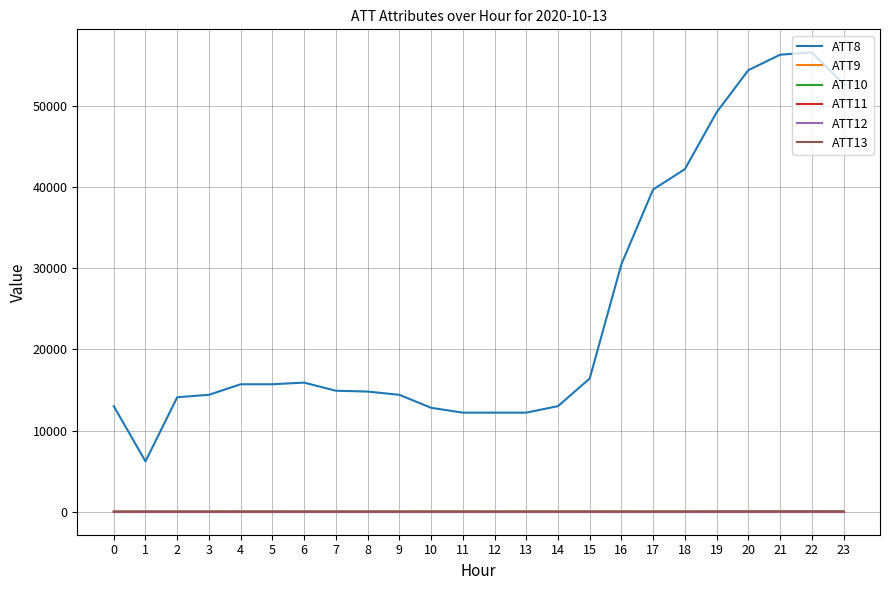

Reading left to right, transcribe all the data shown in this chart.

ATT8: 13000.0	6200.0	14100.0	14400.0	15700.0	15700.0	15900.0	14900.0	14800.0	14400.0	12800.0	12200.0	12200.0	12200.0	13000.0	16400.0	30500.0	39700.0	42200.0	49200.0	54400.0	56300.0	56600.0	52700.0
ATT9: -10.0	-10.0	-10.0	-10.0	-10.0	-10.0	-10.0	-10.0	-10.0	-10.0	-10.0	-10.0	-10.0	-10.0	-10.0	-10.0	-10.0	-10.0	-10.0	-10.0	-10.0	-10.0	-10.0	-10.0
ATT10: -10.0	-10.0	-10.0	-10.0	-10.0	-10.0	-10.0	-10.0	-10.0	-10.0	-10.0	-10.0	-10.0	-10.0	-10.0	-10.0	-10.0	-10.0	-10.0	-10.0	-10.0	-10.0	-10.0	-10.0
ATT11: -10.0	-10.0	-10.0	-10.0	-10.0	-10.0	-10.0	-10.0	-10.0	-10.0	-10.0	-10.0	-10.0	-10.0	-10.0	-10.0	-10.0	-10.0	-10.0	-10.0	-10.0	-10.0	-10.0	-10.0
ATT12: 6.6	13.8	11.9	12.2	10.1	10.6	5.4	4.1	1.5	1.2	1.5	1.4	1.7	2.3	2.1	3.9	2.1	1.9	1.9	2.1	2.1	3.3	3.3	3.7
ATT13: 26.1	28.3	28.0	29.7	31.0	31.5	29.7	30.1	30.7	32.8	34.7	35.1	33.6	34.7	34.5	34.5	34.7	33.6	37.7	43.1	47.1	47.3	47.8	46.7